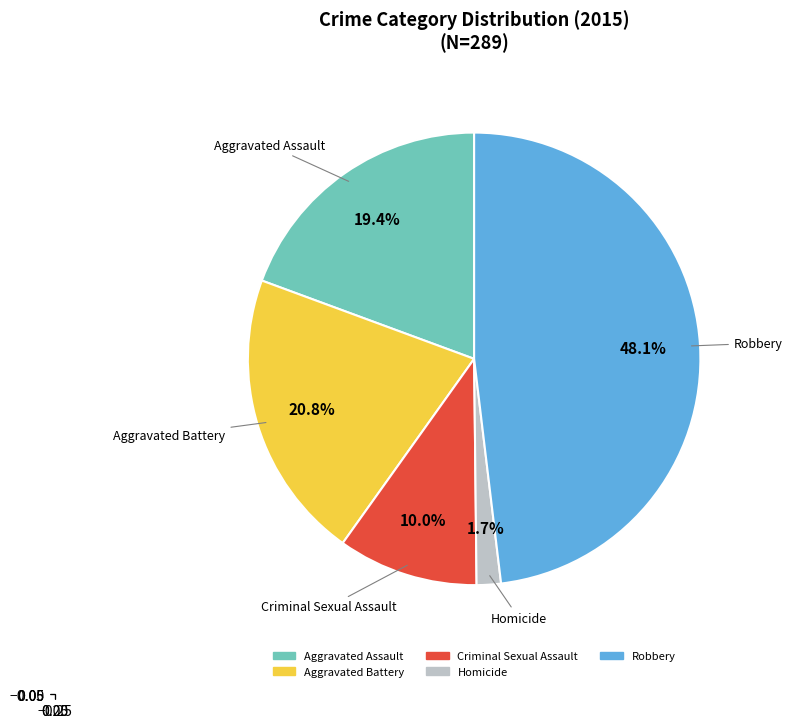

Which category has the smallest portion of the pie?

Homicide